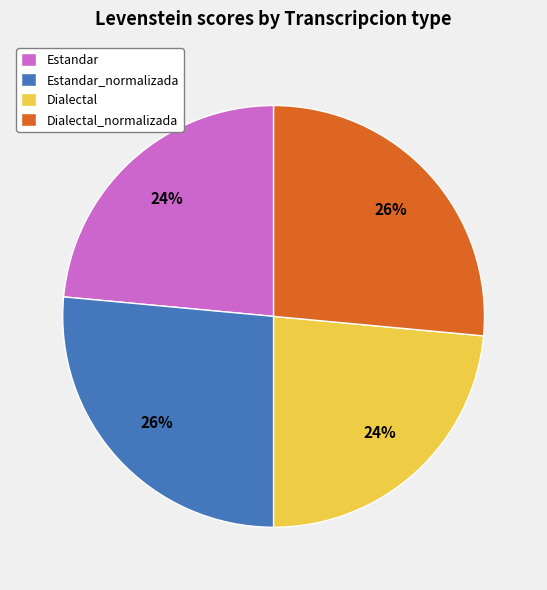

Is there a majority slice in this chart?

No